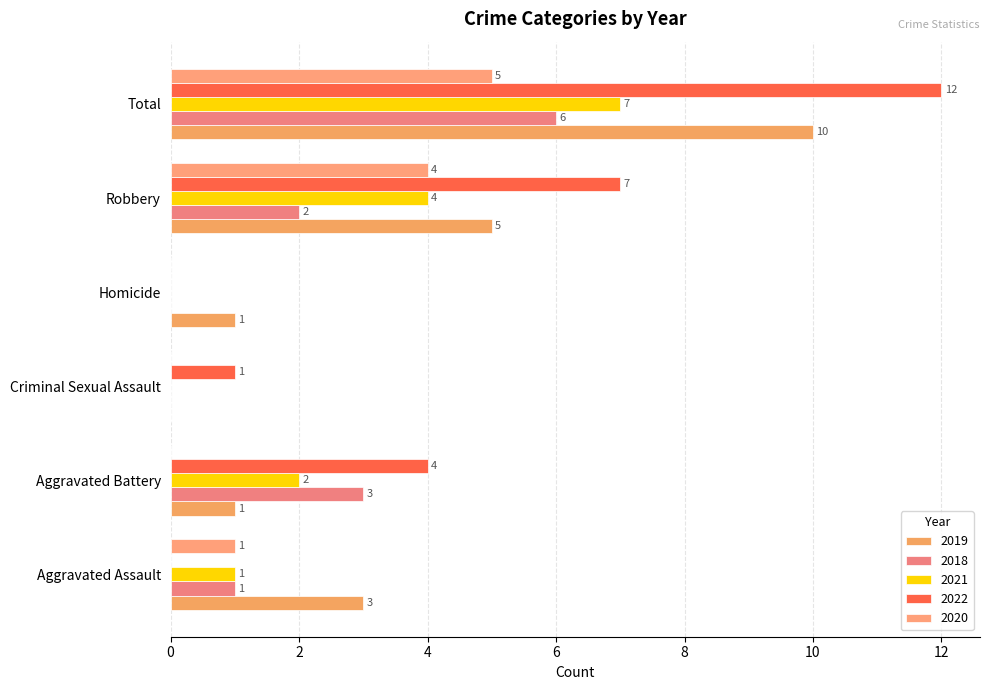

Which series has the widest spread of values?

2022